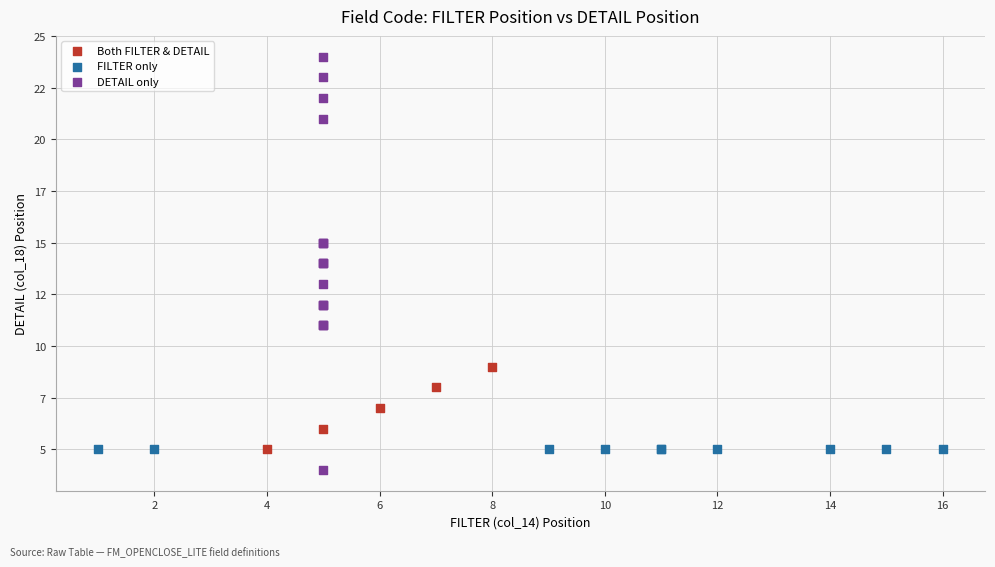

What are all the series names shown in the legend?

Both FILTER & DETAIL, FILTER only, DETAIL only